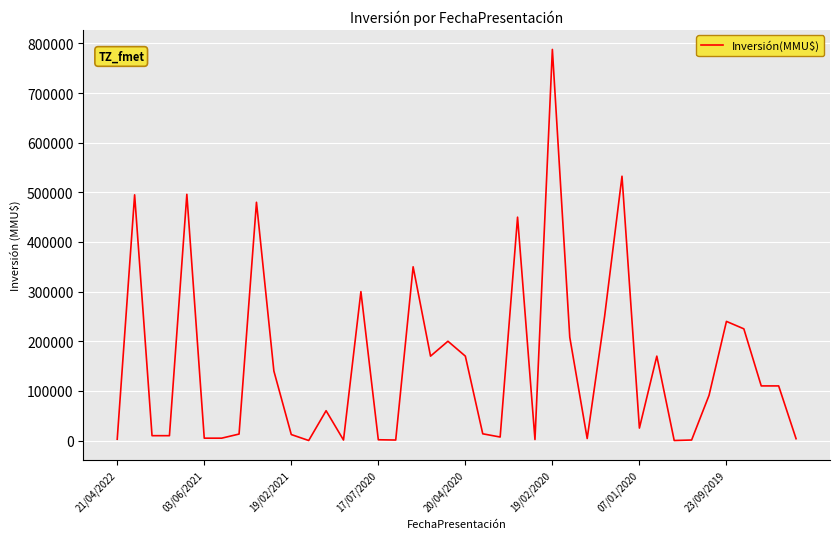

What is the difference between the maximum and minimum values?

788000